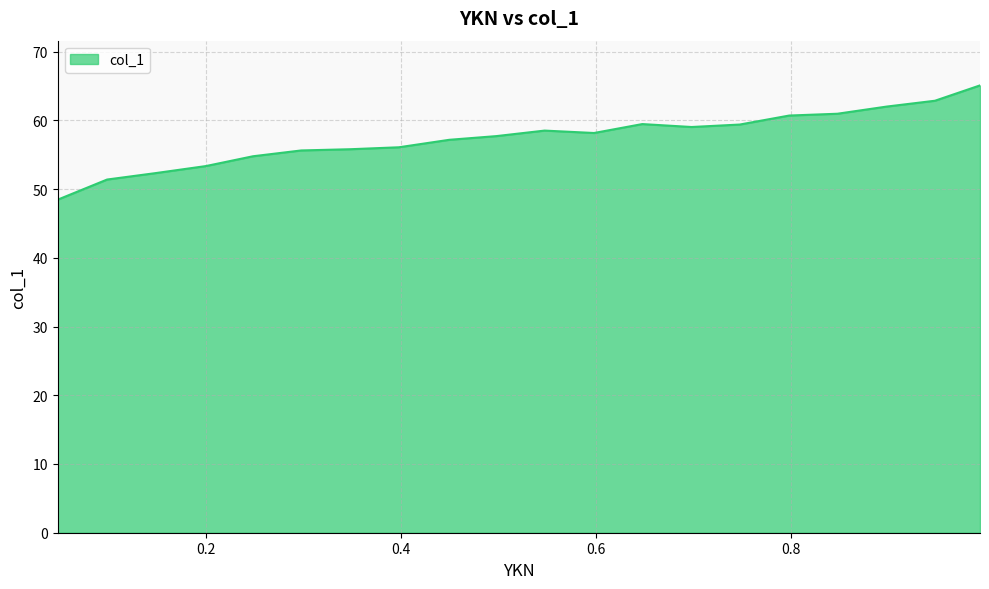

What is the greatest value displayed?

65.1